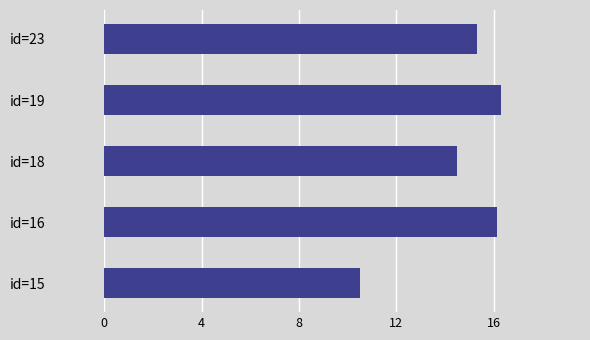

What is the change in value from id=15 to id=18?

+4.0